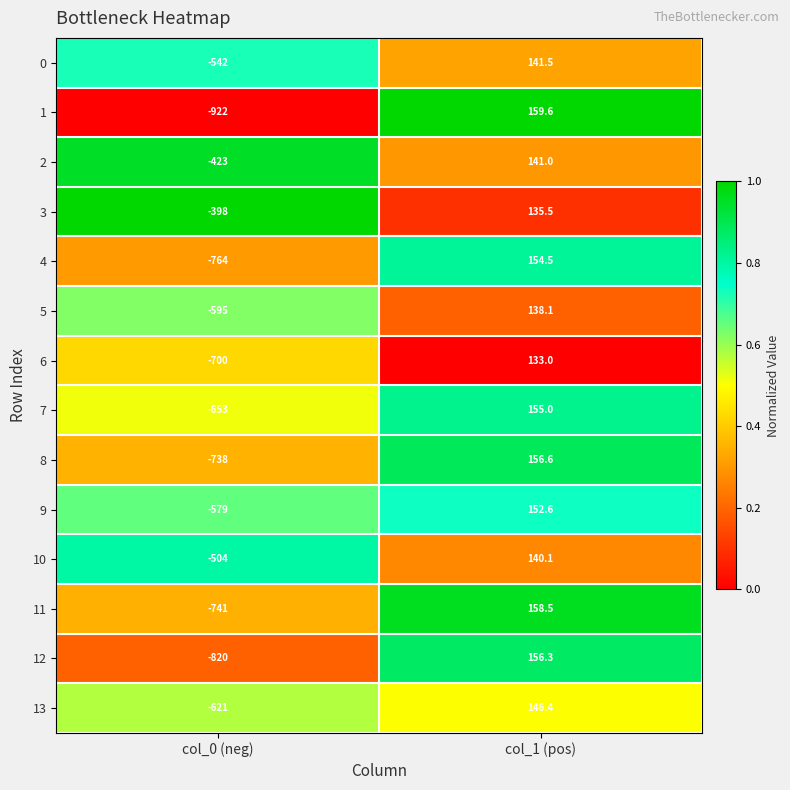

At which label is 13 closest to -237?

col_1 (pos)